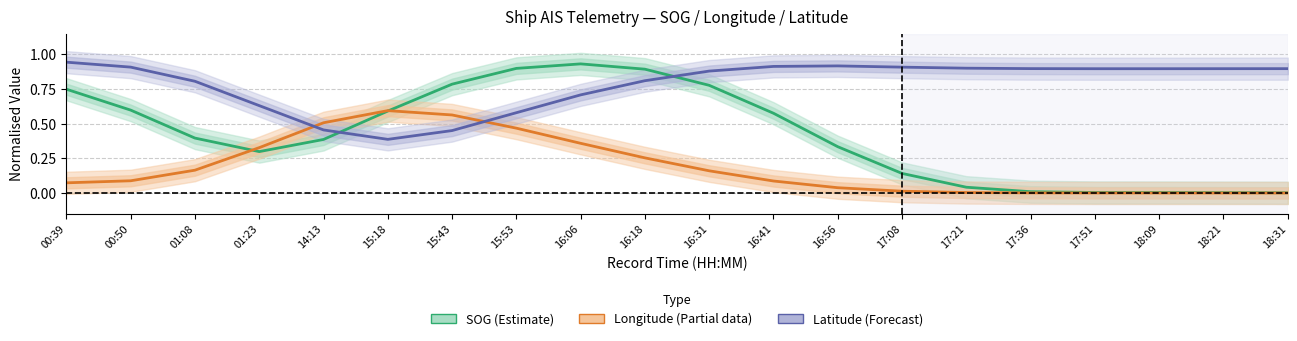

Which has a higher value, 16:18 or 00:50?

16:18